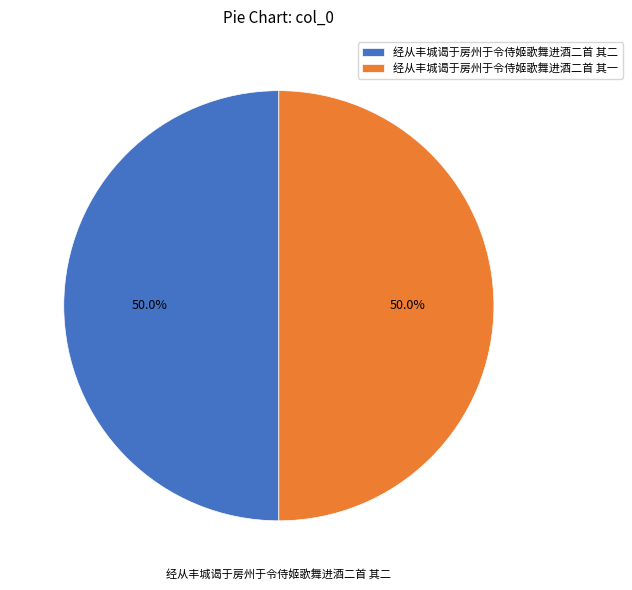

What is the ratio of the value at 经从丰城谒于房州于令侍姬歌舞进酒二首 其二 to the value at 经从丰城谒于房州于令侍姬歌舞进酒二首 其一?

1.0